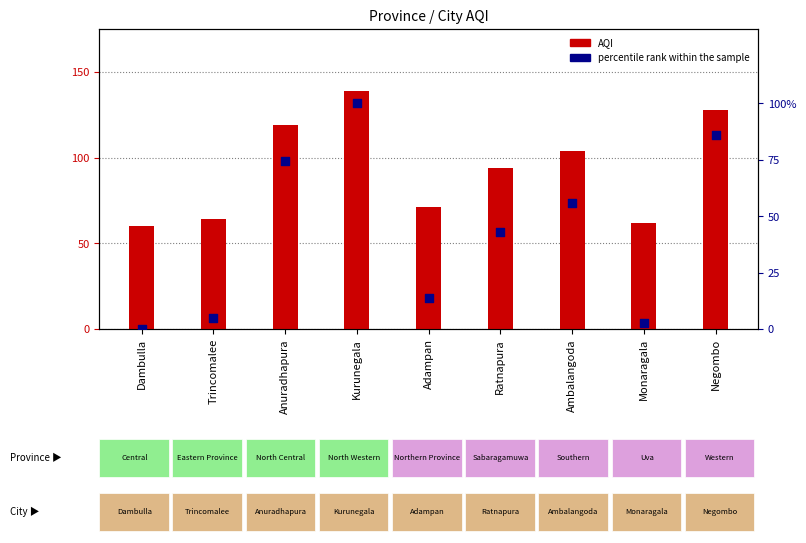

Which series has the largest Y range (max minus min)?

percentile rank within the sample